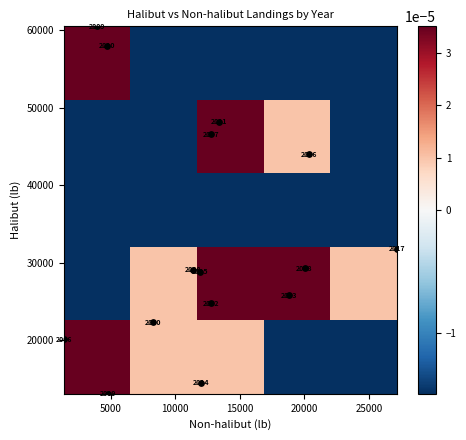

Reading left to right, list all the values displayed in this chart.

2006=20141	2007=46621	2008=29097	2009=60535	2010=58007	2011=48237	2012=24810	2013=25831	2014=14551	2015=28850	2016=44034	2017=31818	2018=29317	2019=13115	2020=22358